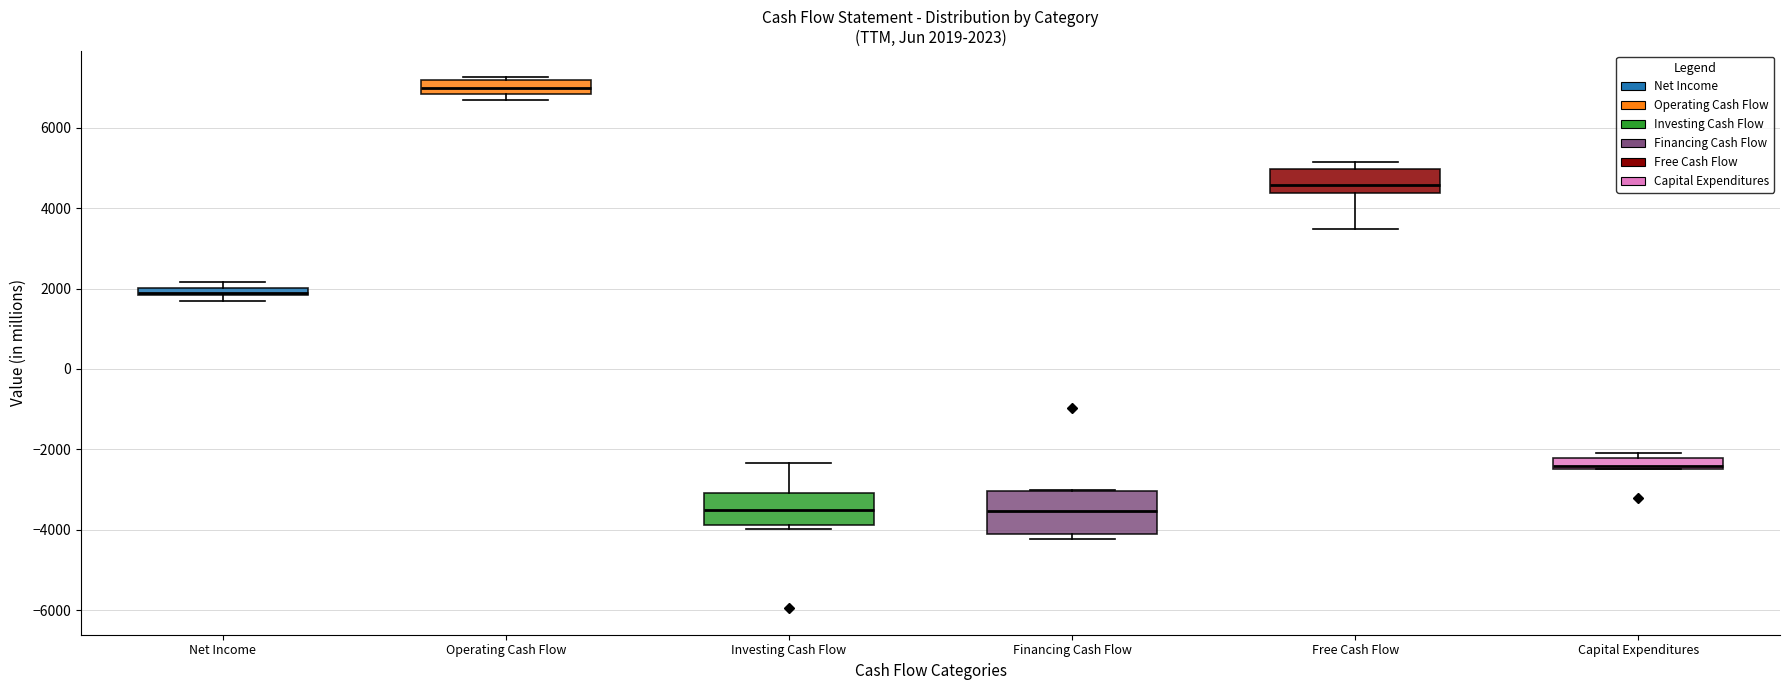

Comparing the boxes themselves (not the whiskers), which one is the tallest?

Financing Cash Flow